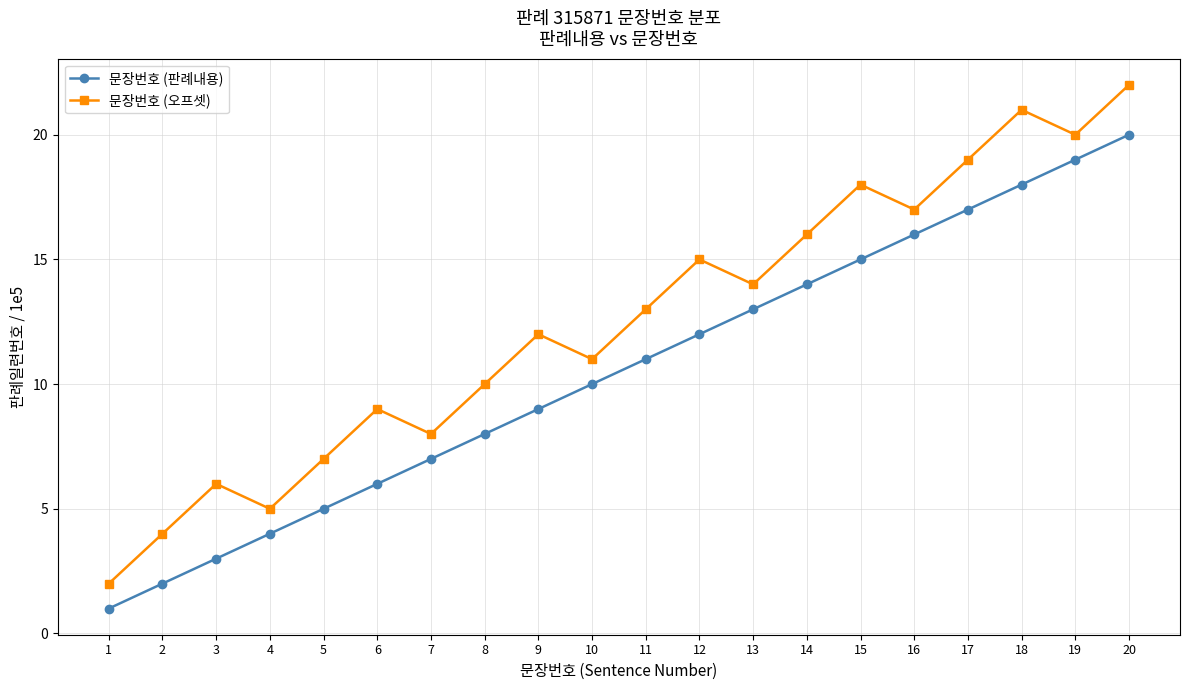

At 3, list the series in order from largest to smallest.

문장번호 (오프셋), 문장번호 (판례내용)